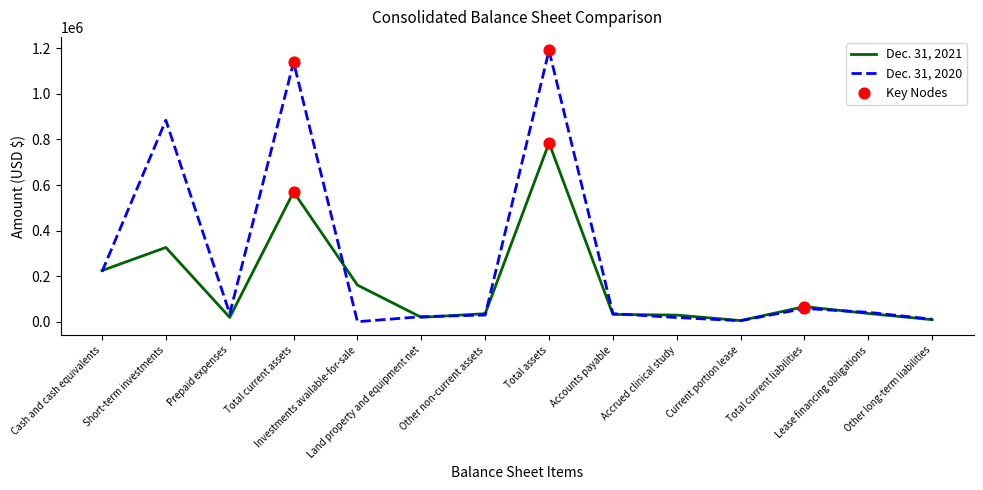

Which series has the largest total across all categories?

Dec. 31, 2020